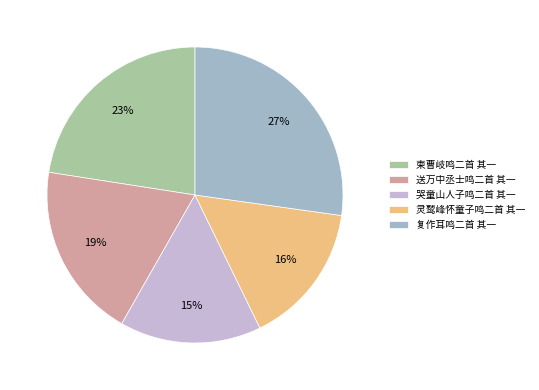

Count the number of slices in the pie.

5